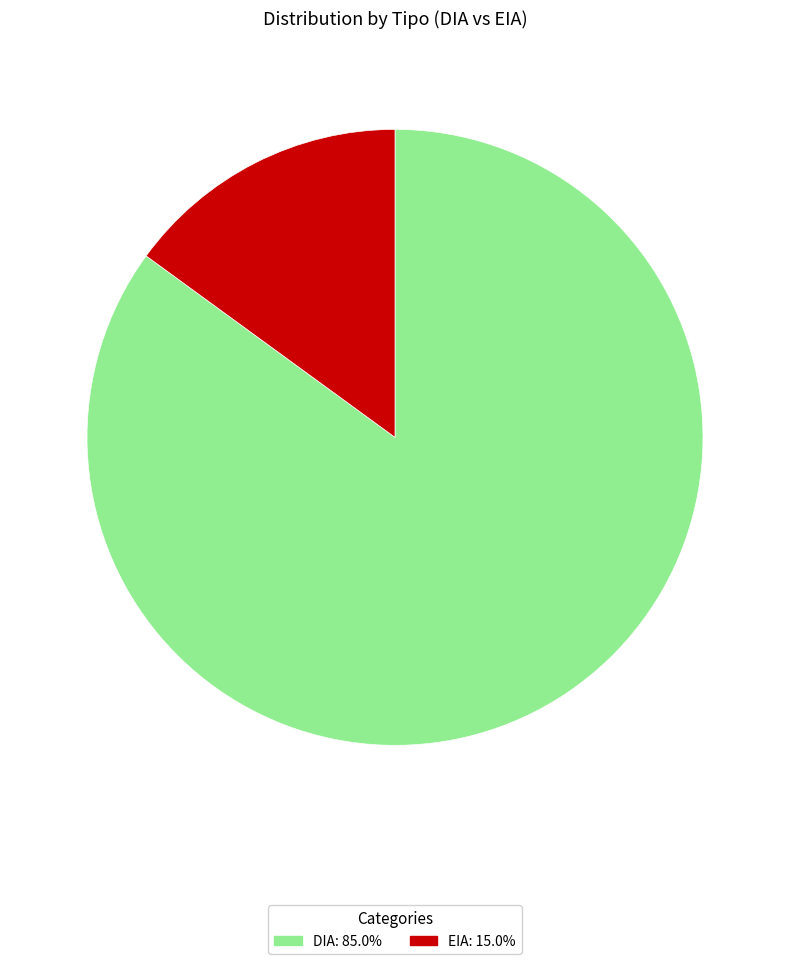

Which category has the biggest portion of the pie?

DIA